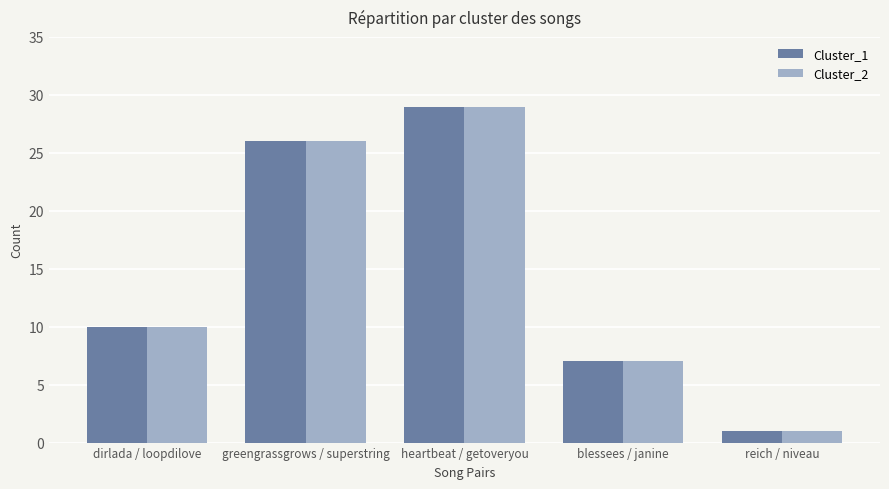

Reading left to right, what are all the values shown in this chart?

Cluster_1: dirlada / loopdilove=10	greengrassgrows / superstring=26	heartbeat / getoveryou=29	blessees / janine=7	reich / niveau=1
Cluster_2: dirlada / loopdilove=10	greengrassgrows / superstring=26	heartbeat / getoveryou=29	blessees / janine=7	reich / niveau=1